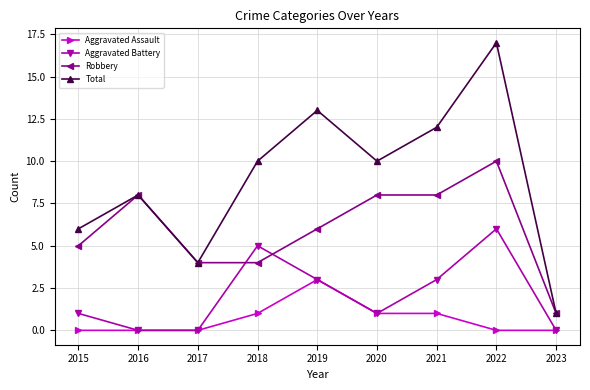

Reading left to right, transcribe all the data shown in this chart.

Aggravated Assault: 2015=0	2016=0	2017=0	2018=1	2019=3	2020=1	2021=1	2022=0	2023=0
Aggravated Battery: 2015=1	2016=0	2017=0	2018=5	2019=3	2020=1	2021=3	2022=6	2023=0
Robbery: 2015=5	2016=8	2017=4	2018=4	2019=6	2020=8	2021=8	2022=10	2023=1
Total: 2015=6	2016=8	2017=4	2018=10	2019=13	2020=10	2021=12	2022=17	2023=1